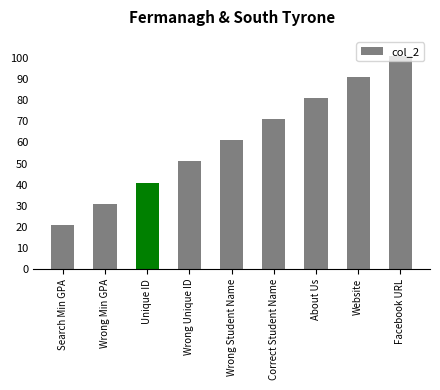

What position from the right is Unique ID?

7